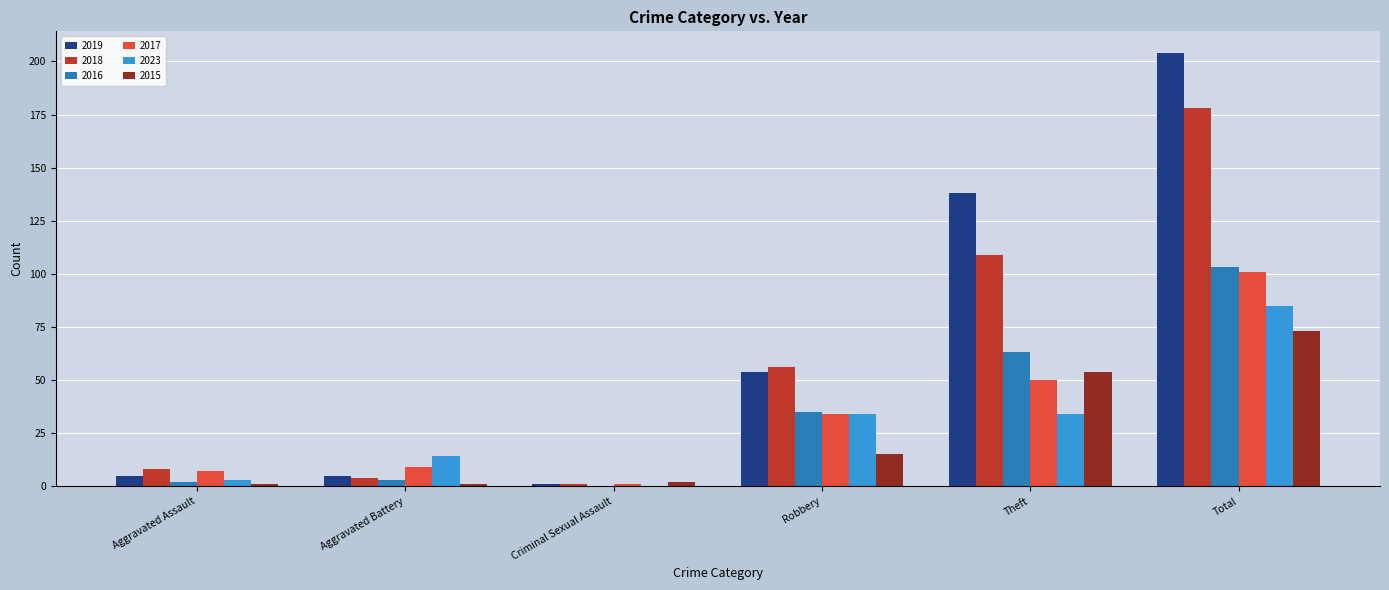

The value of 2023 at Robbery is 34. True or false?

True